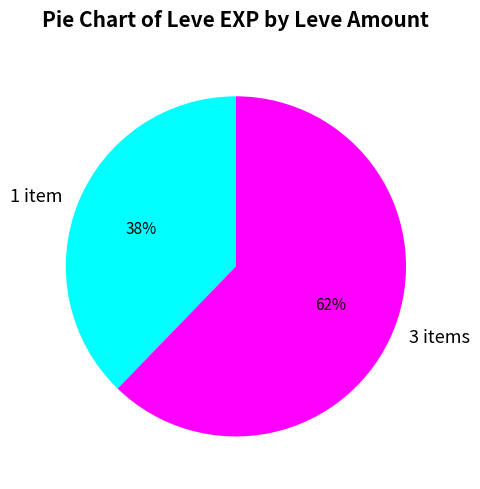

Which slice is the largest?

3 items